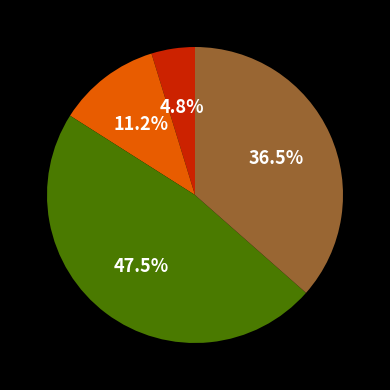

Is there any slice that represents more than half of the pie?

No